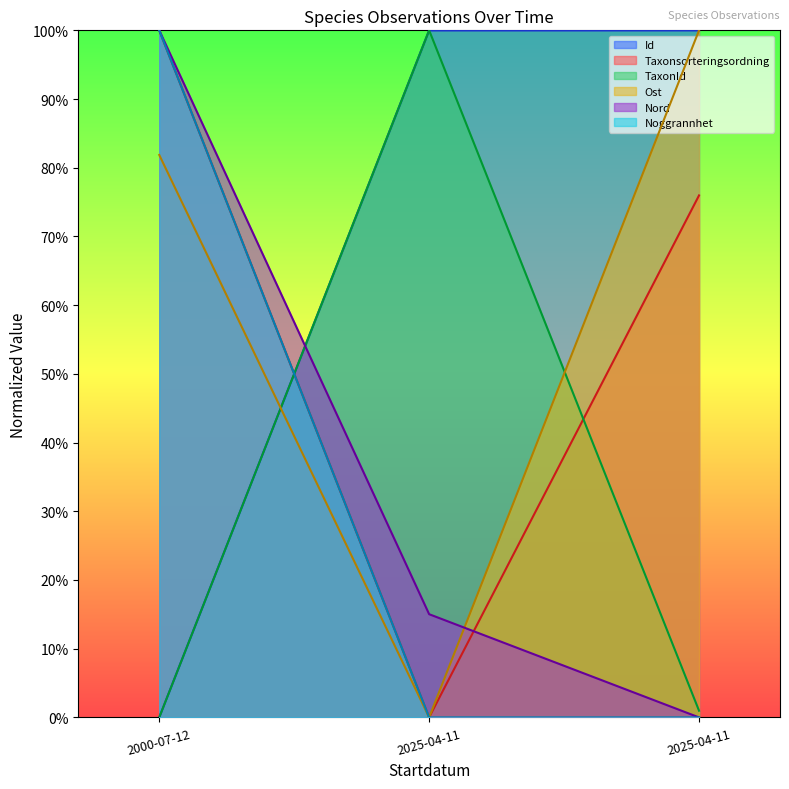

List the labels in order of Noggrannhet value, largest first.

2000-07-12, 2025-04-11, 2025-04-11